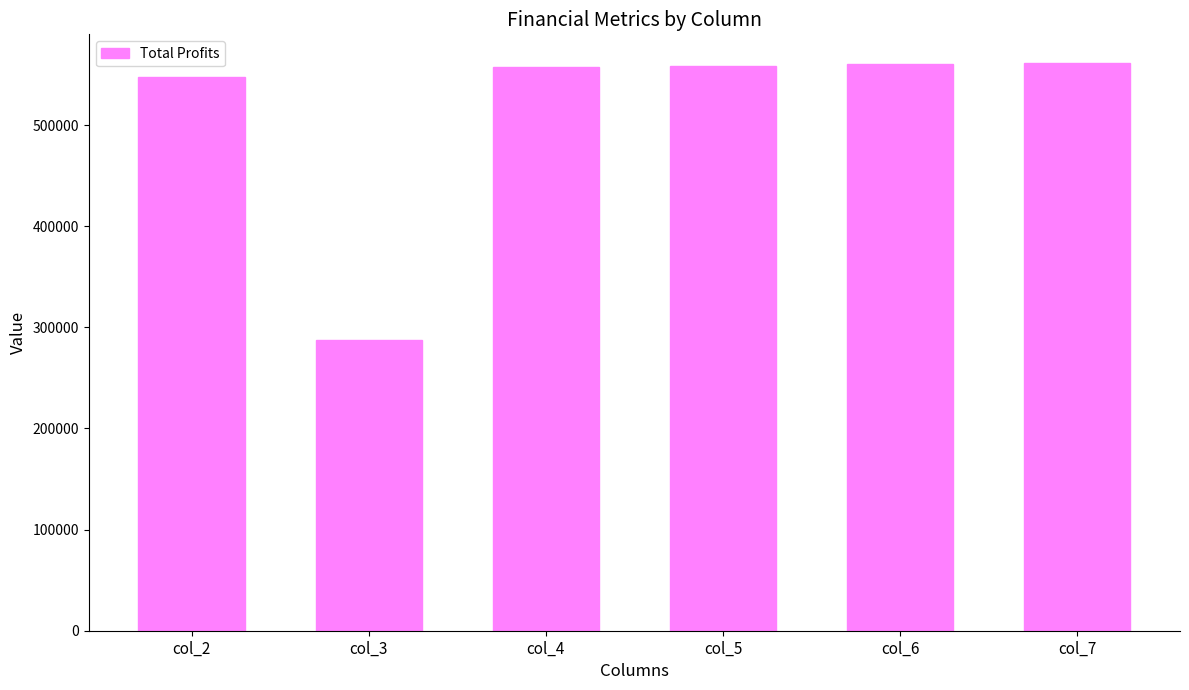

What is the difference between the maximum and minimum values?

274488.4